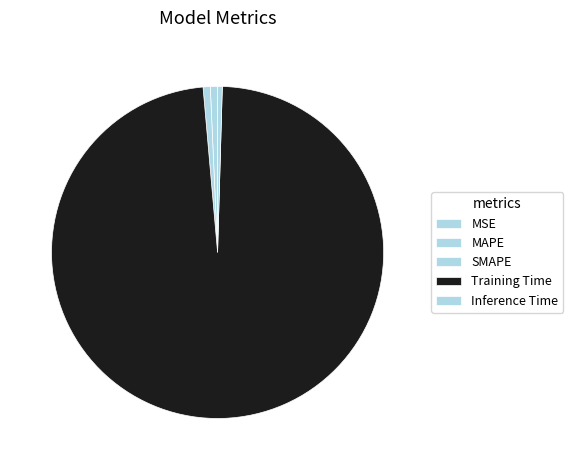

Rank the categories by value from highest to lowest.

Training Time, SMAPE, MAPE, Inference Time, MSE